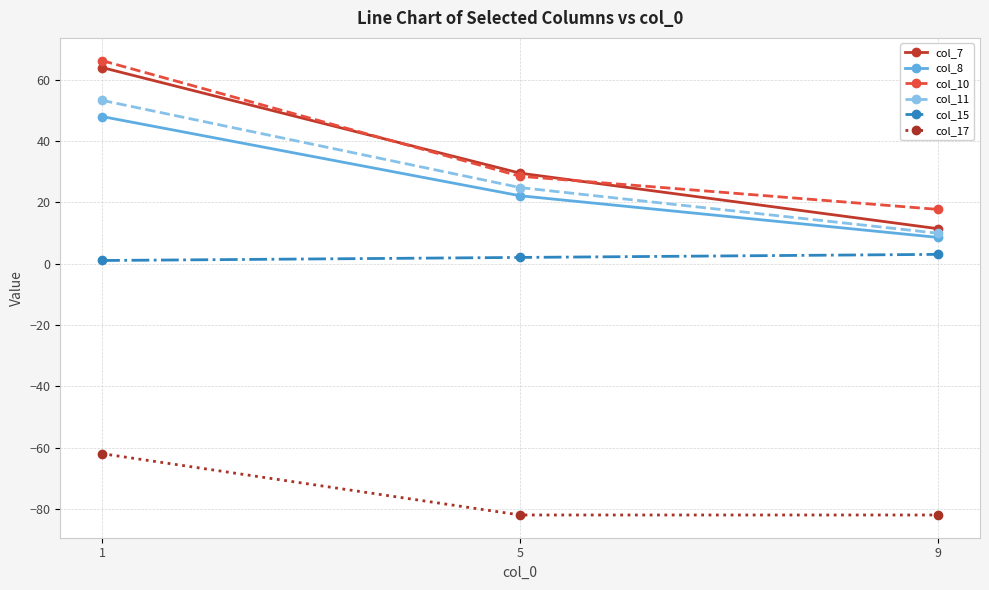

What is the lowest value of the col_11 series?

9.9